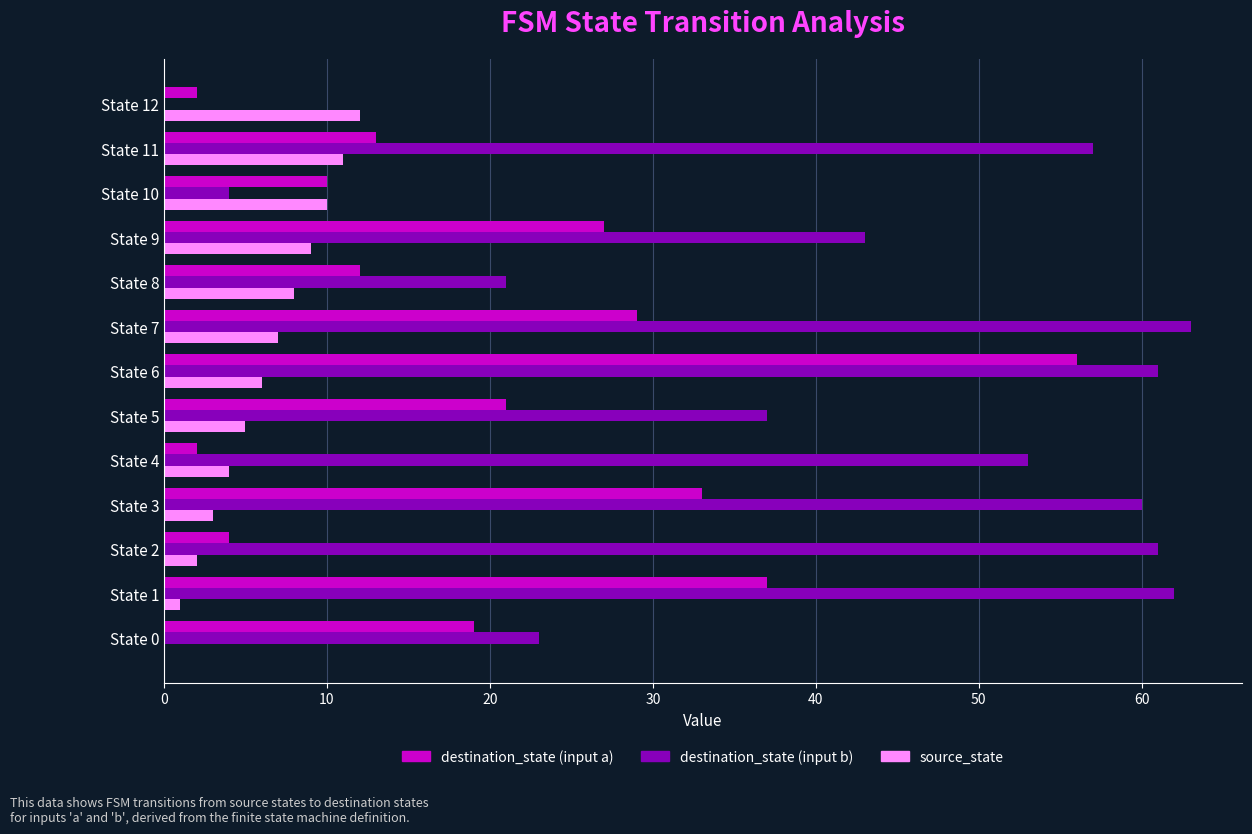

Is it true that destination_state (input a) equals 1 at State 2?

False